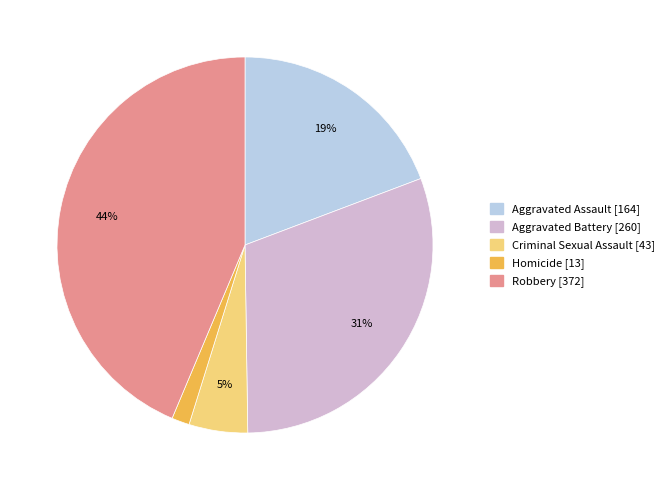

Which category has the smallest portion of the pie?

Homicide